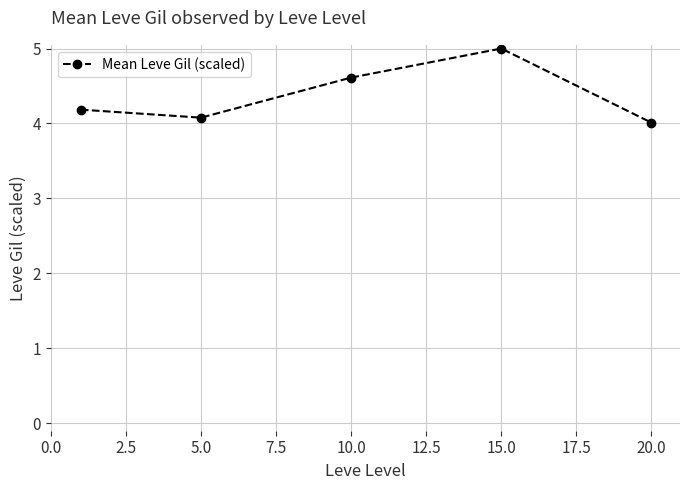

True or false: the data has more than 1 interior local peaks.

False